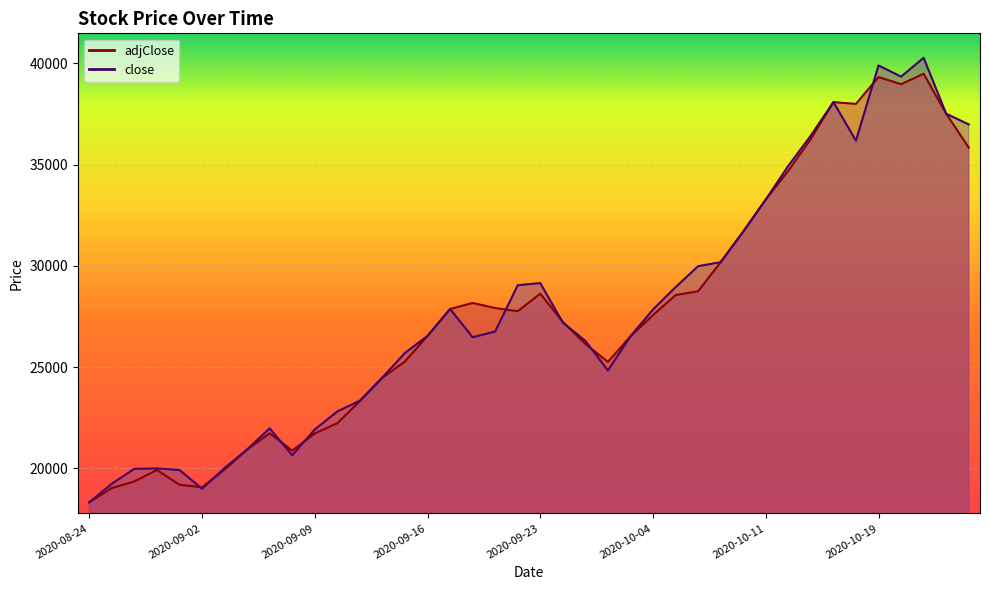

What position from the right is 2020-10-06?

13